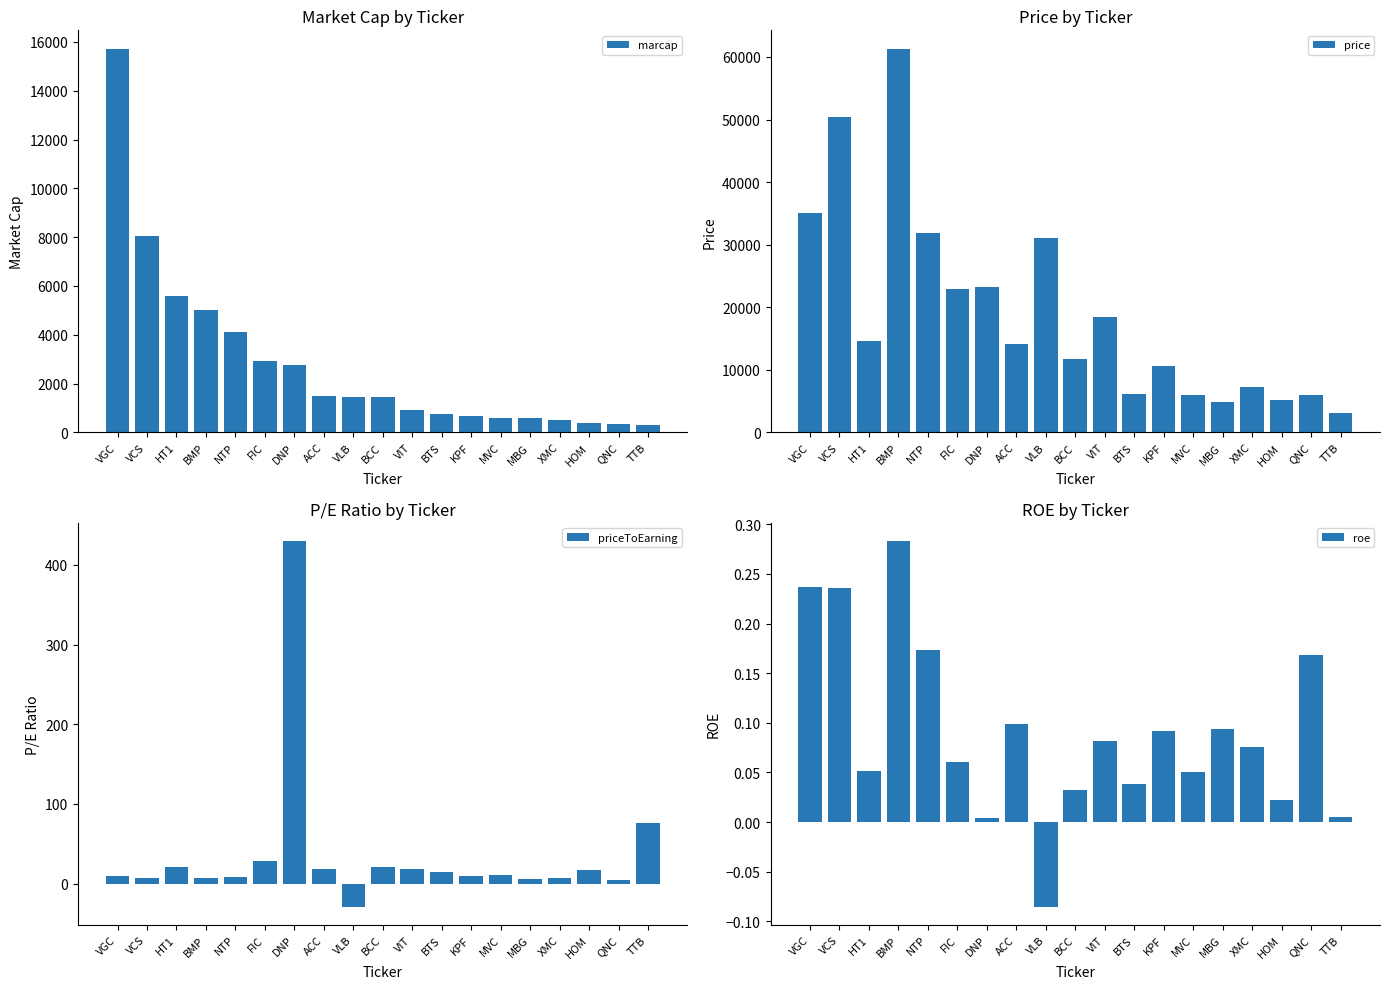

Which series has the largest range (max minus min)?

price